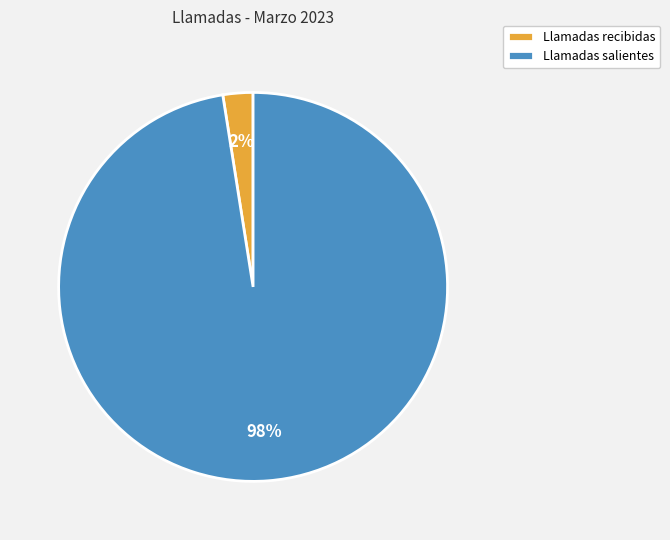

Count the number of slices in the pie.

2